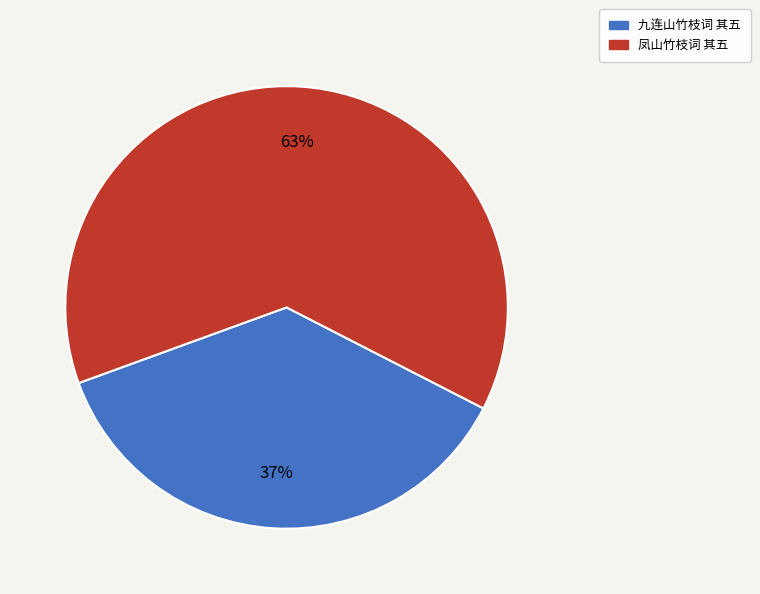

Does 凤山竹枝词 其五 account for over 50% of the chart?

Yes